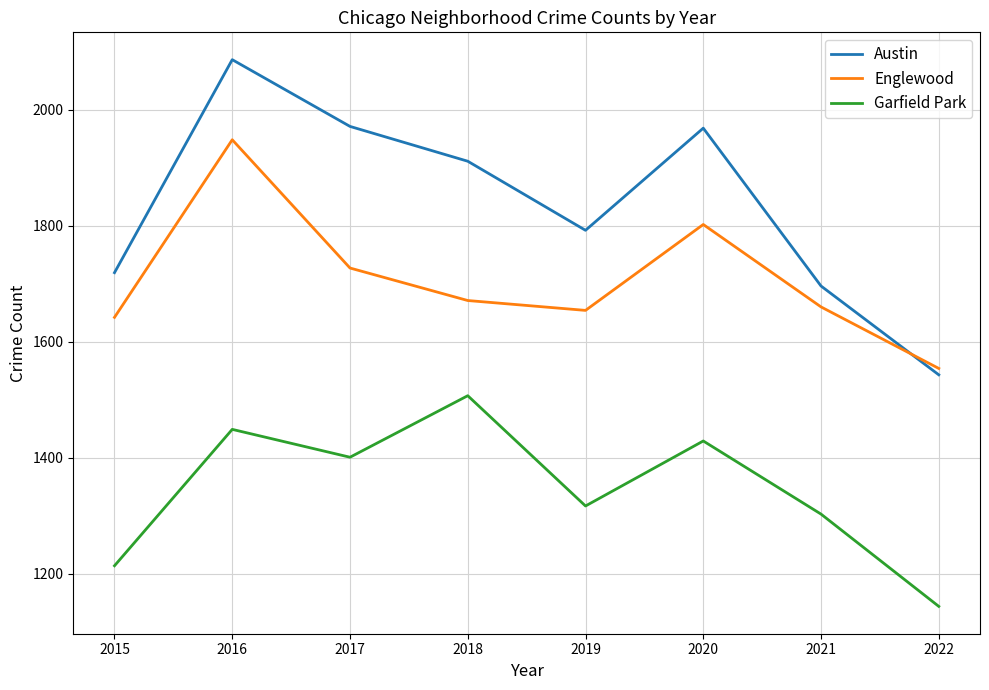

What is the average value of the Austin series?

1836